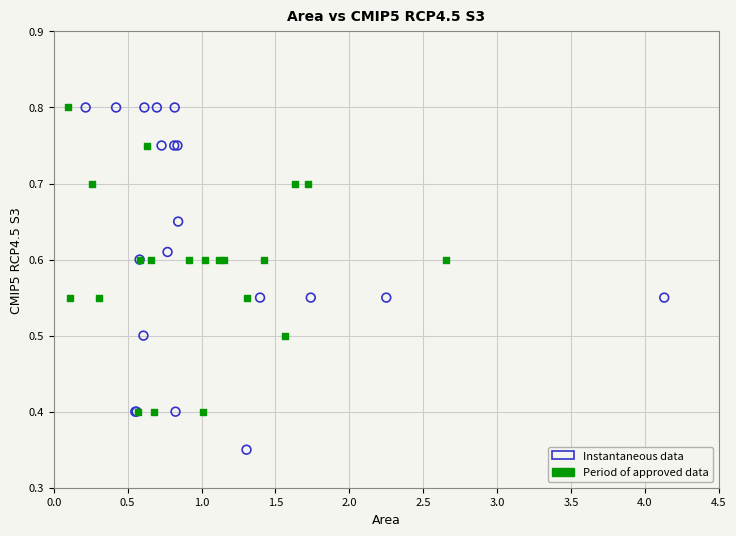

Which series contains the lowest Y value?

Instantaneous data